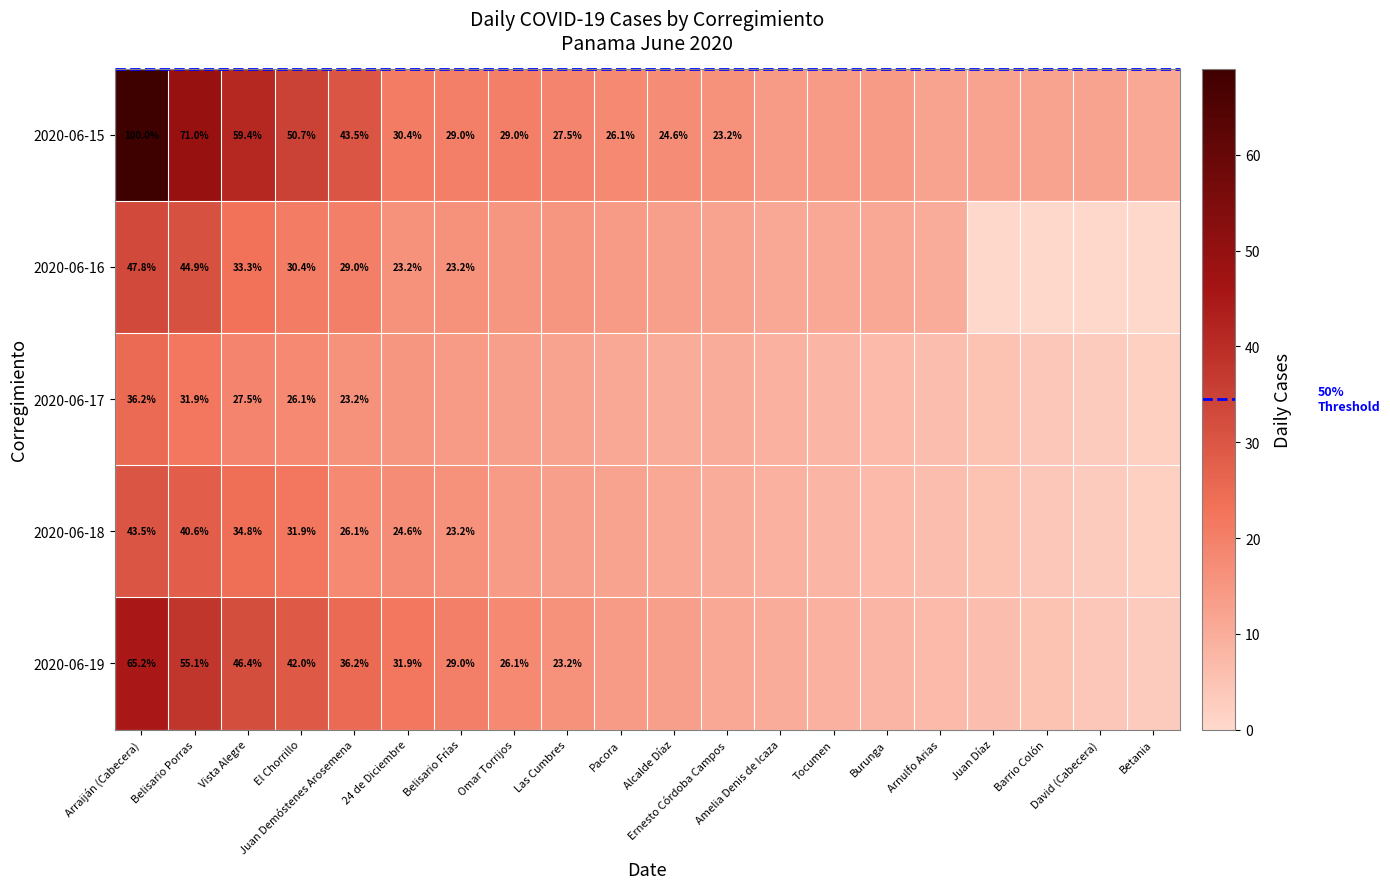

Where is 2020-06-19 nearest to the value 24?

Juan Demóstenes Arosemena